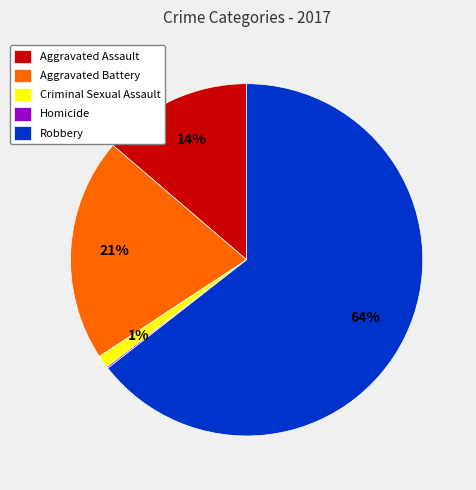

To the nearest percent, what is the difference between the Aggravated Assault and Criminal Sexual Assault slice percentages?

13%